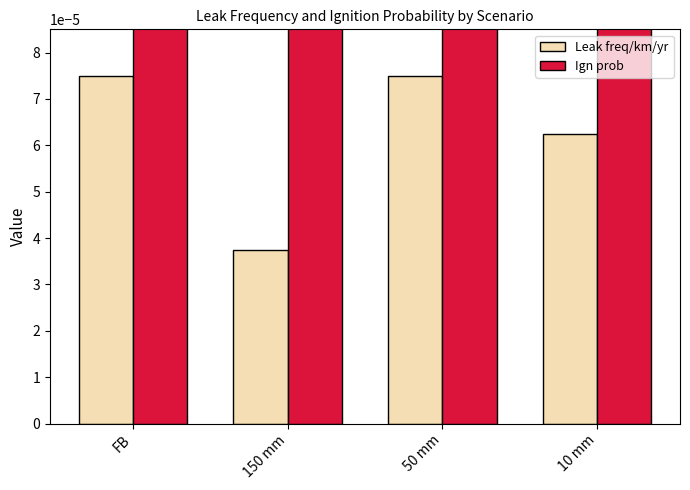

Rank the categories by Ign prob value from highest to lowest.

FB, 150 mm, 50 mm, 10 mm